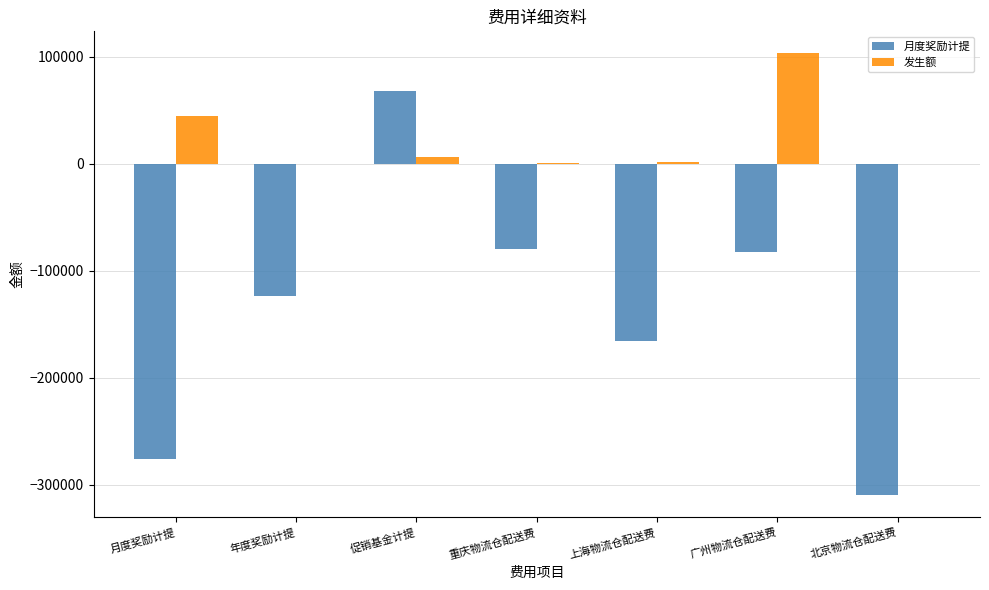

Where is 月度奖励计提 nearest to the value -121096?

年度奖励计提